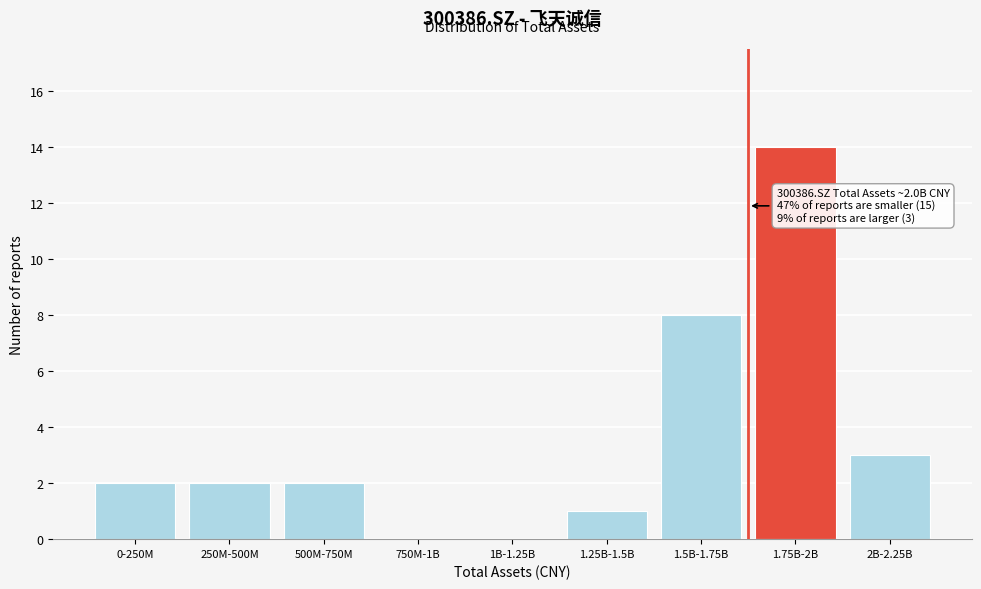

Reading left to right, list all the values displayed in this chart.

0-250M=2	250M-500M=2	500M-750M=2	750M-1B=0	1B-1.25B=0	1.25B-1.5B=1	1.5B-1.75B=8	1.75B-2B=14	2B-2.25B=3